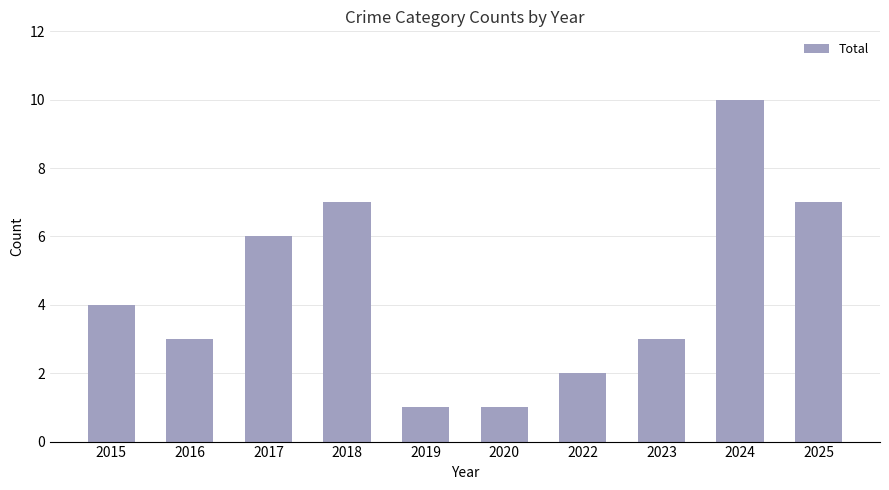

What is the approximate value at 2023?

3